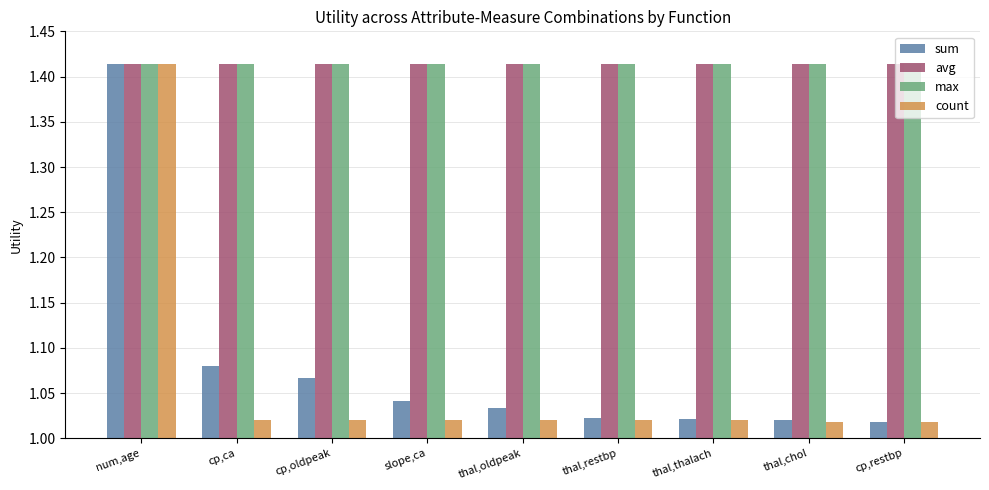

Is the value of max at slope,ca greater than the value of count at cp,ca?

Yes